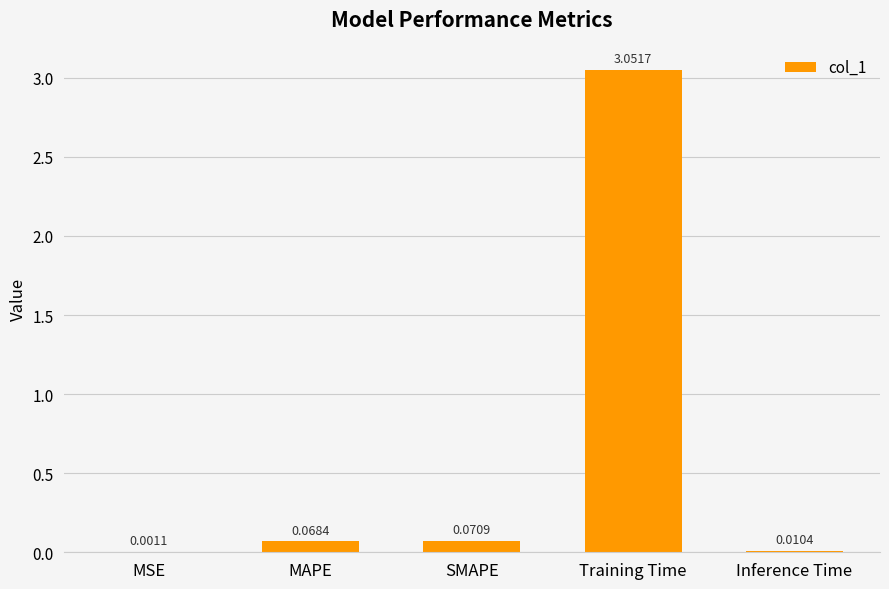

Where is the data nearest to the value 1?

SMAPE